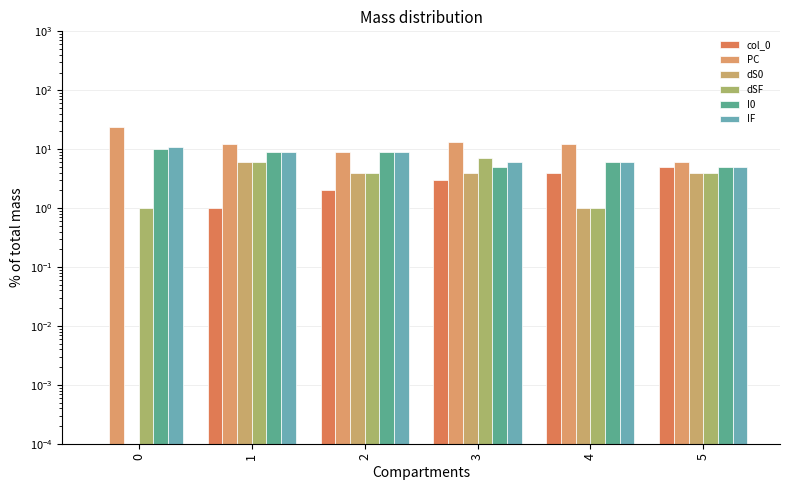

Which series has the largest total across all categories?

PC